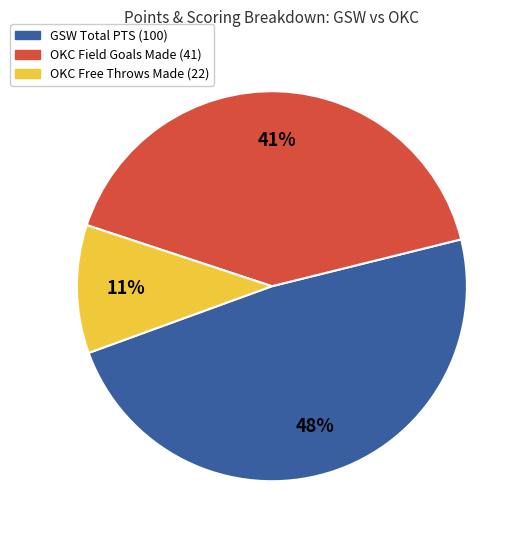

Does any single category account for the majority?

No